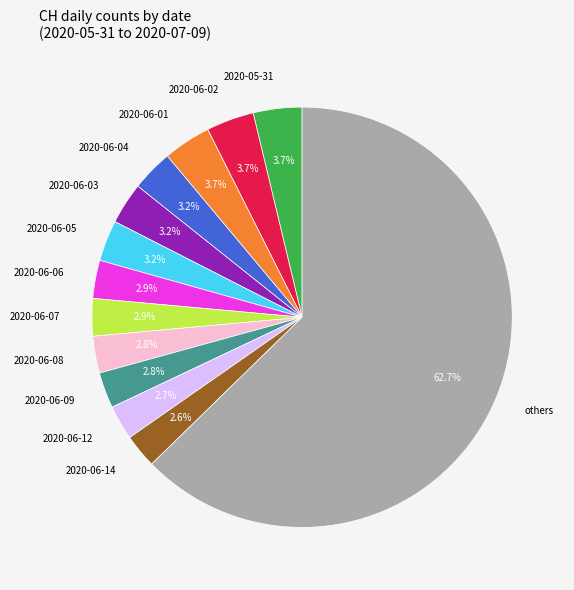

Which category has the biggest portion of the pie?

others